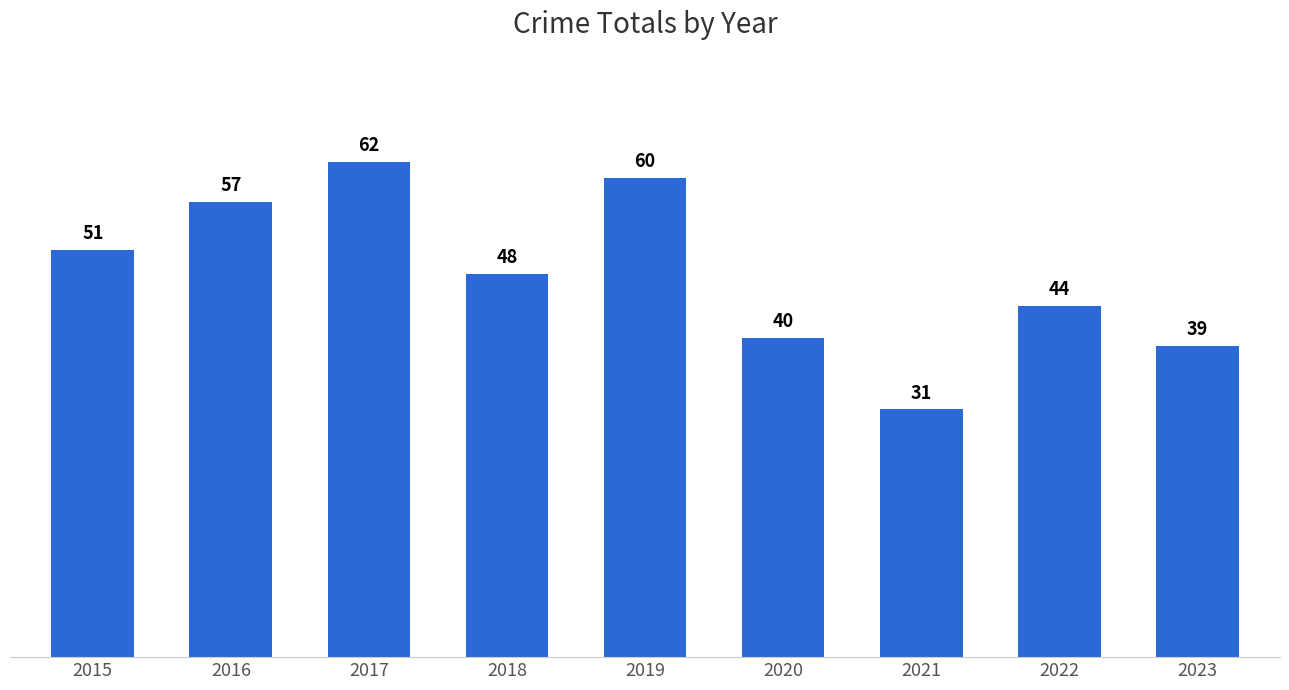

The value at 2019 is 91. True or false?

False